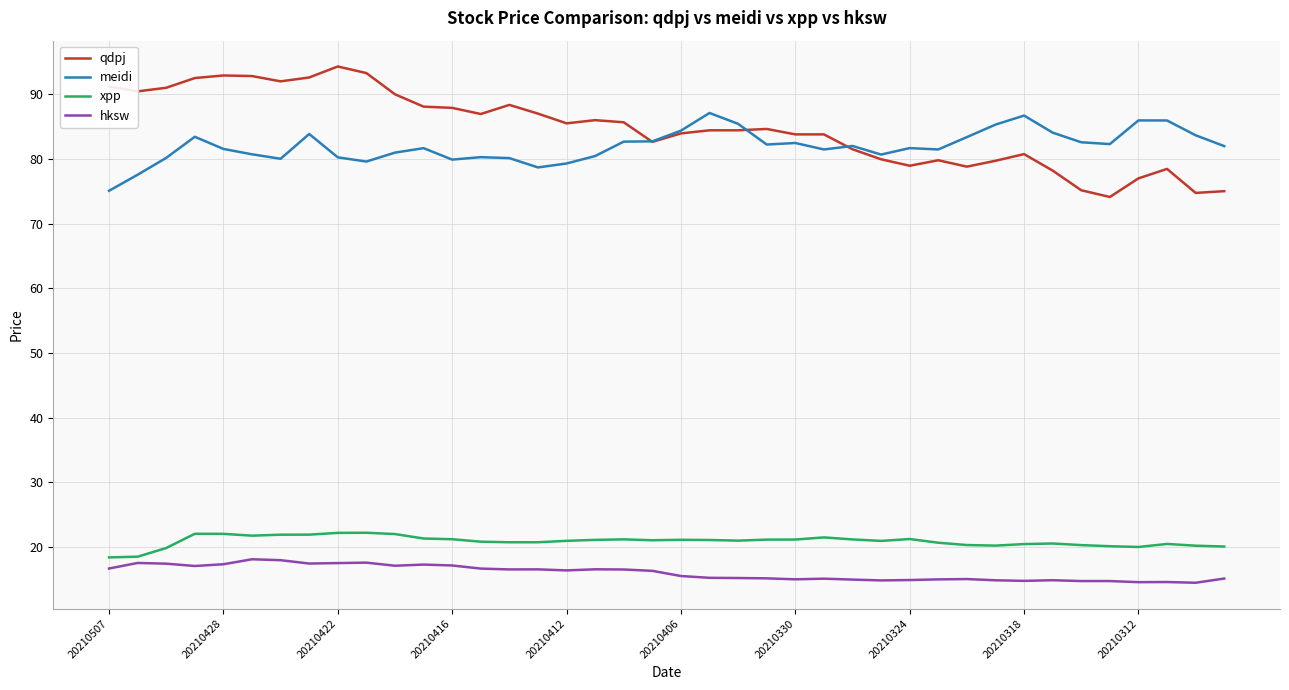

What is the difference between the maximum and minimum values in the meidi series?

12.0